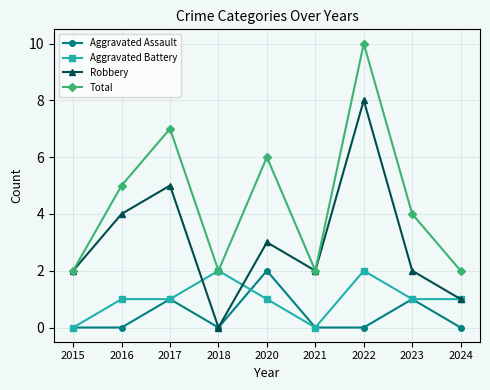

How many values in Robbery are above zero?

8